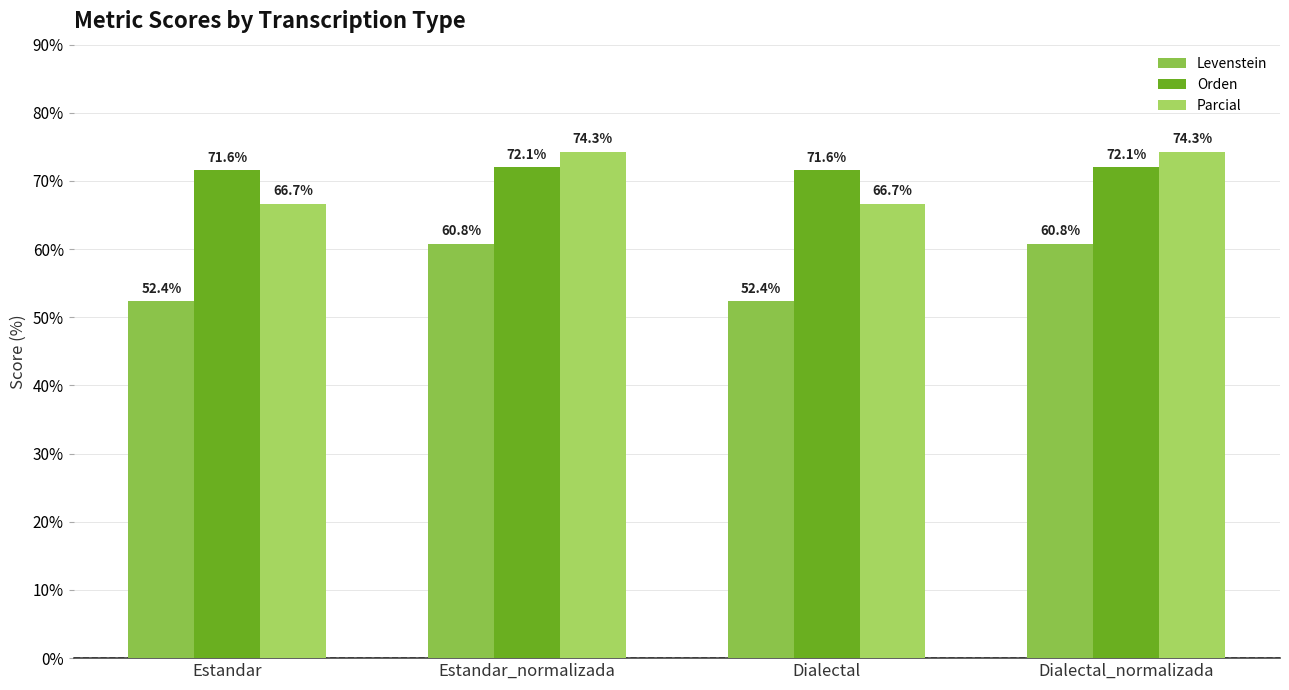

The value of Levenstein at Estandar is 52.4. True or false?

True